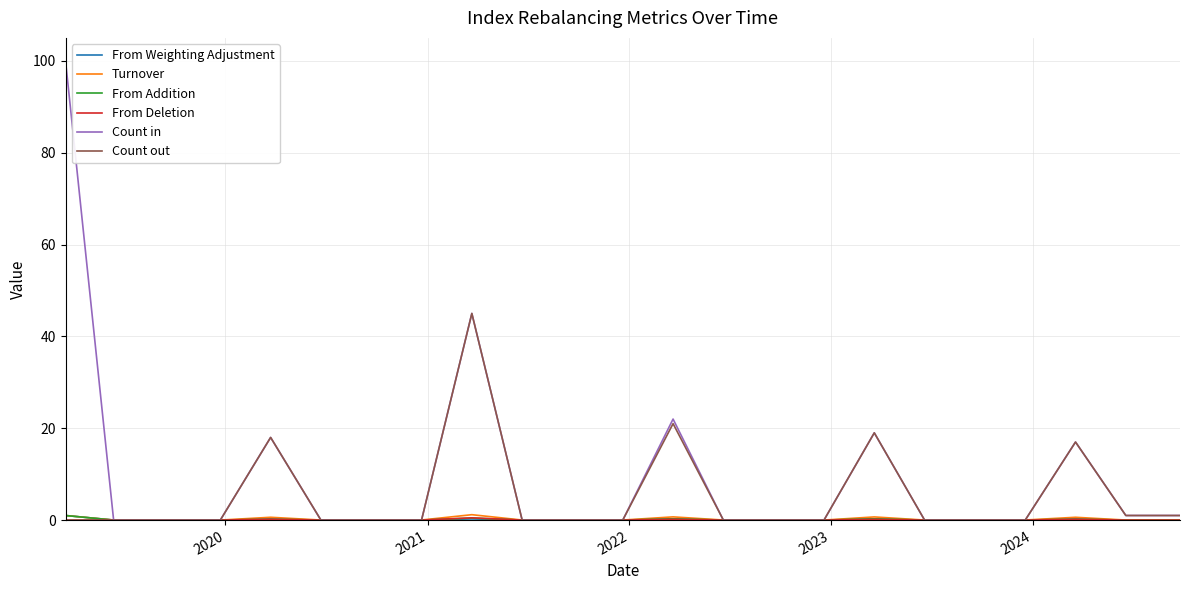

Which series has the largest total across all categories?

Count in